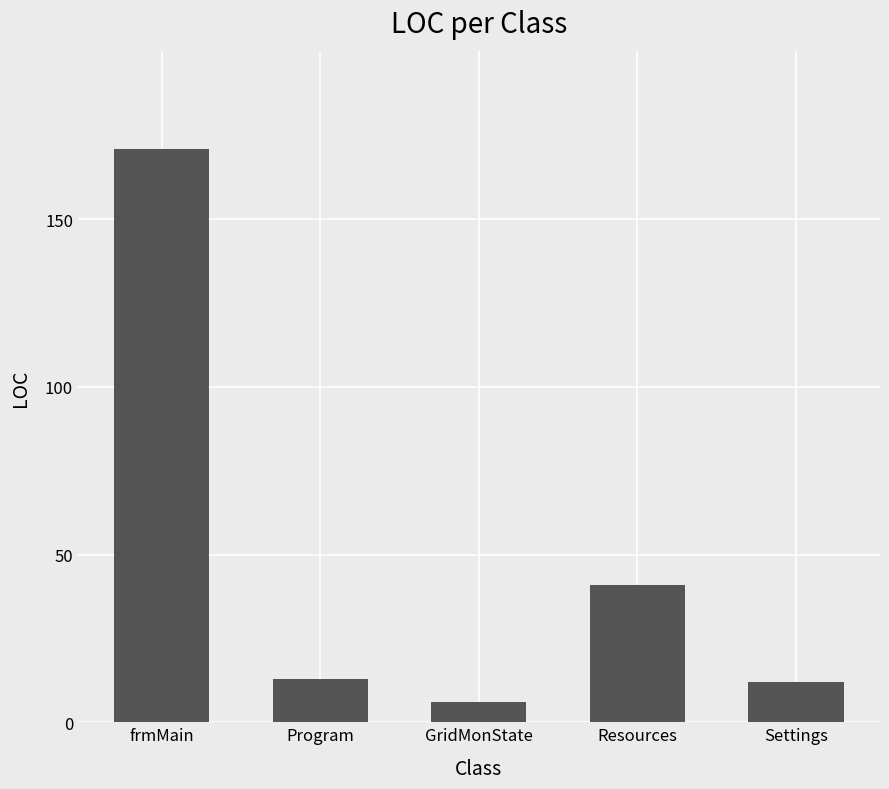

What position from the right is Program?

4